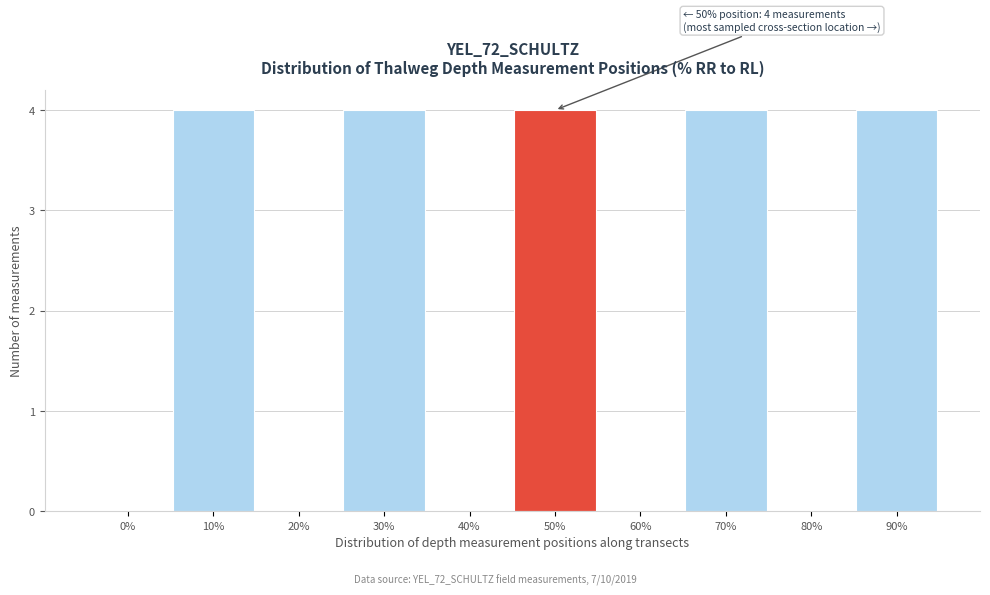

Reading left to right, extract all data points from this chart.

0%=0	10%=4	20%=0	30%=4	40%=0	50%=4	60%=0	70%=4	80%=0	90%=4